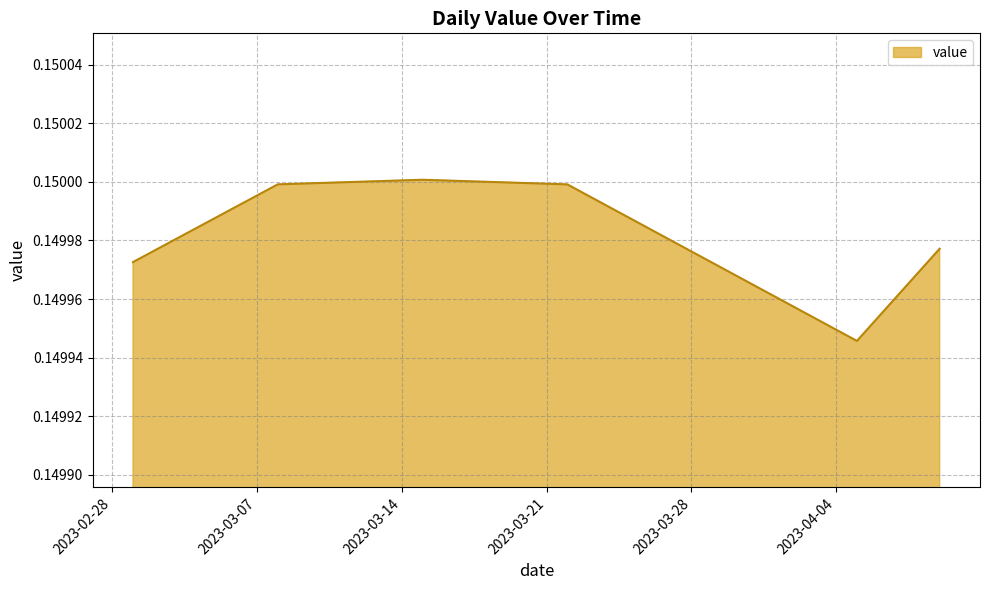

How many series are shown in this chart?

1